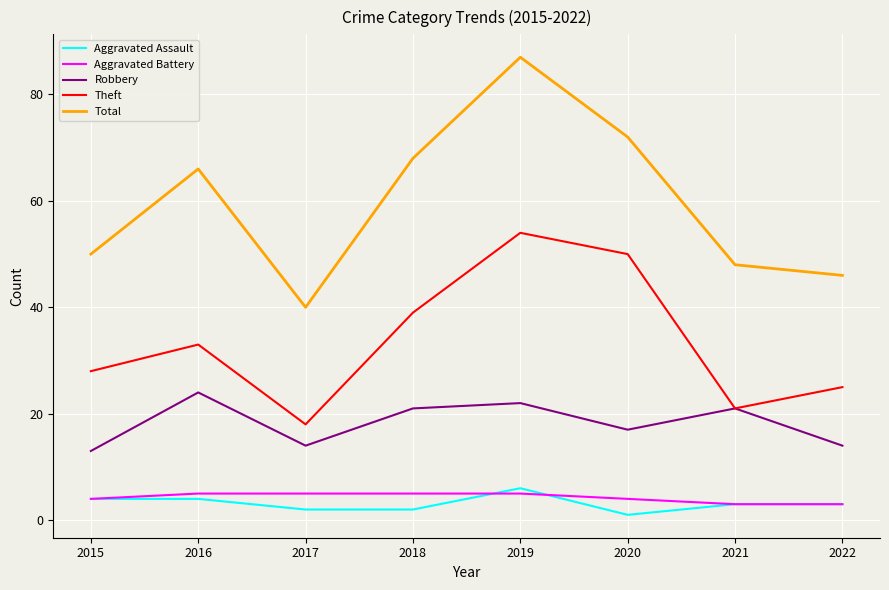

True or false: Aggravated Battery and Theft cross at least once.

False